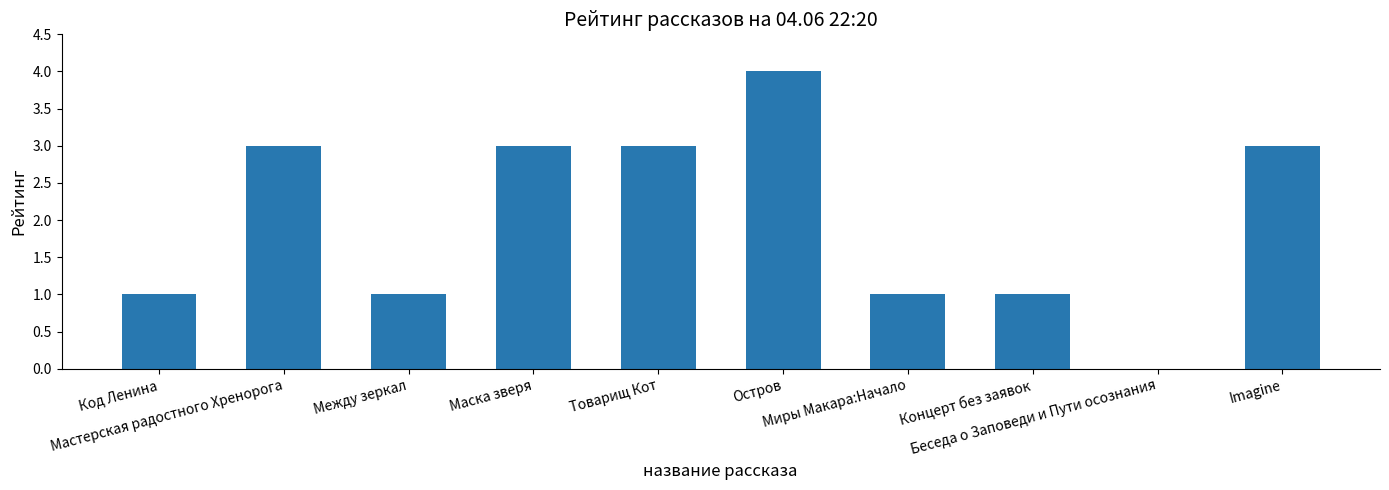

What is the greatest value displayed?

4